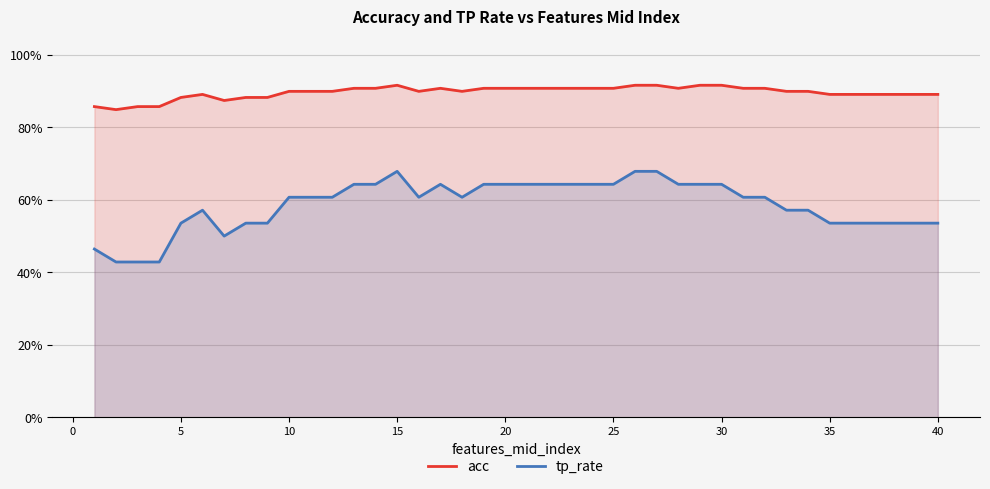

Is the value of tp_rate at 19 greater than the value of acc at 30?

No